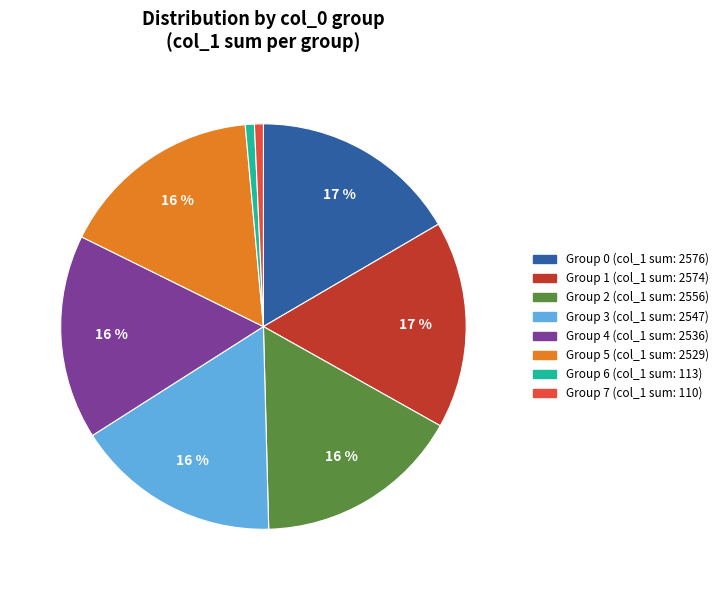

Is there a majority slice in this chart?

No